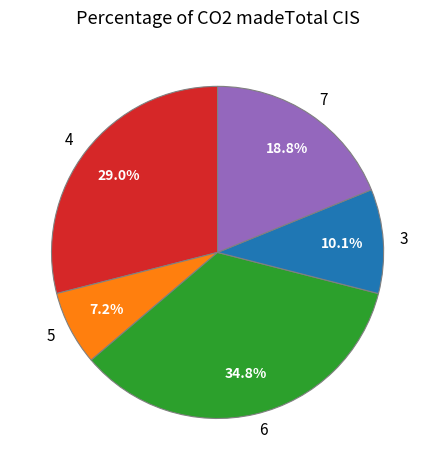

Which category has the biggest portion of the pie?

6